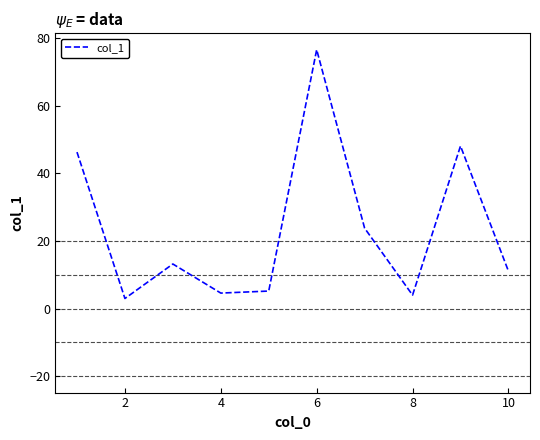

What is the difference between the maximum and minimum values?

73.6